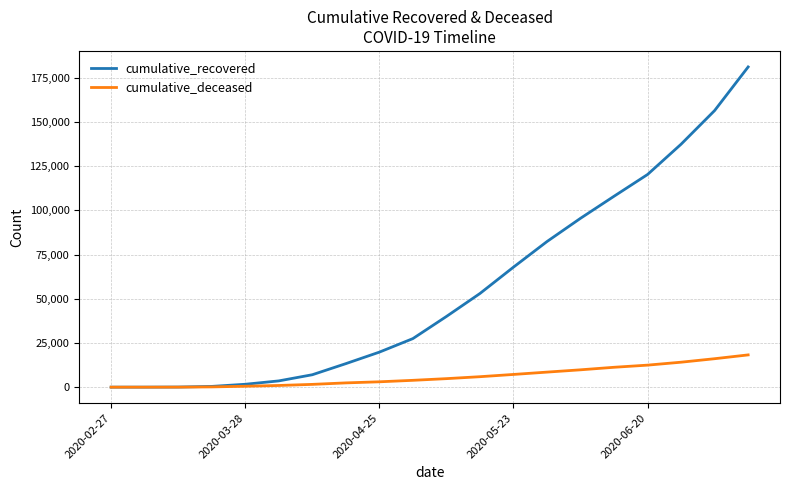

How many lines are shown in the chart?

2